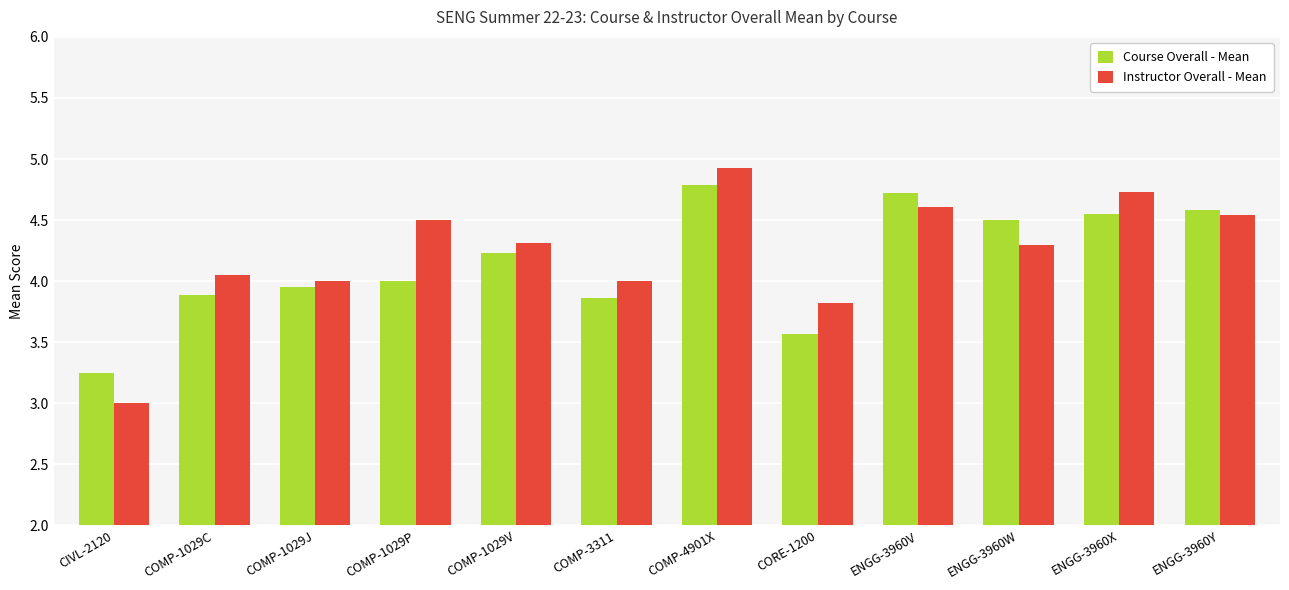

What is the sum of all Course Overall - Mean values?

49.9